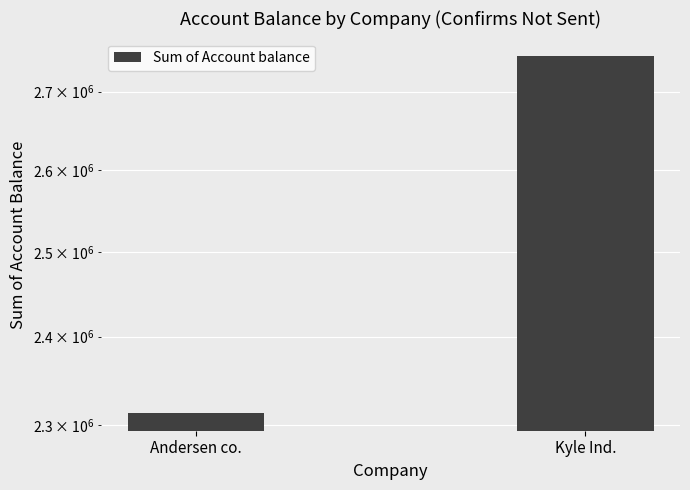

What is the difference between the maximum and minimum values?

432492.1